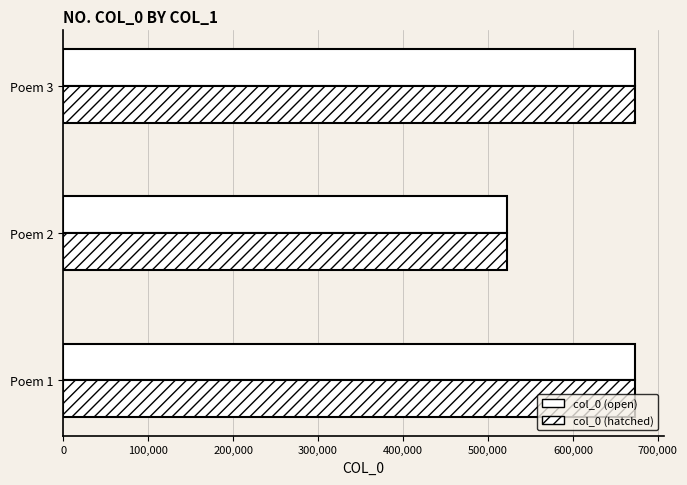

Count the number of categories in the chart.

3